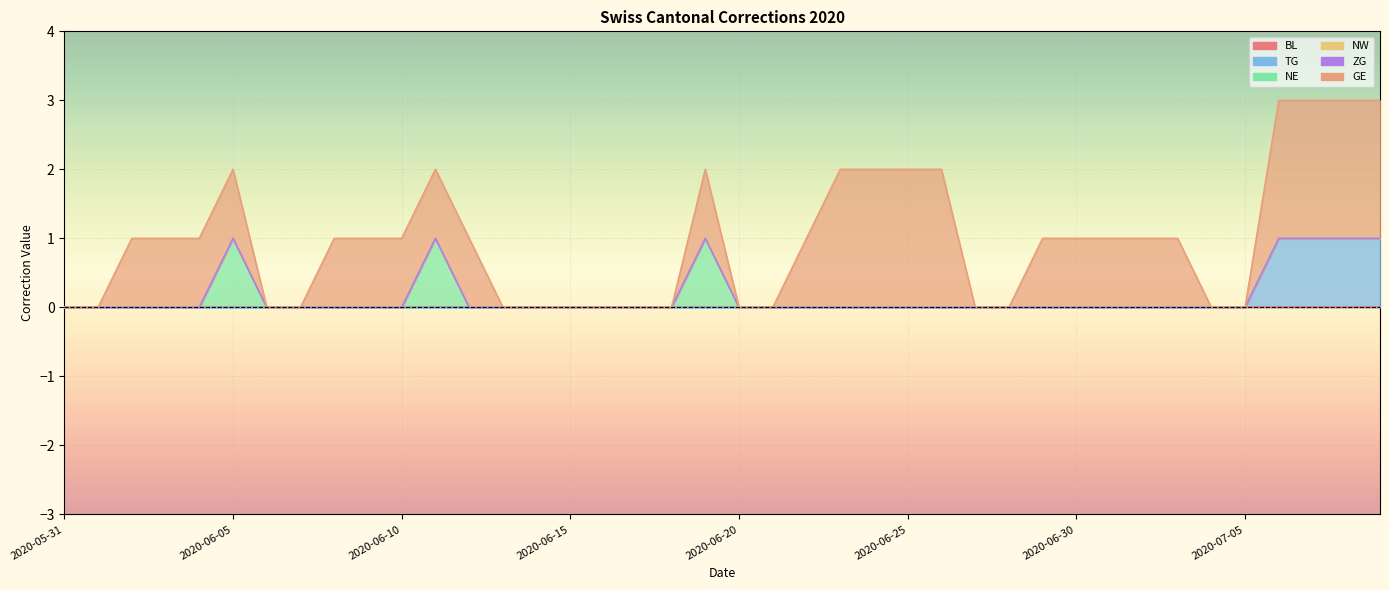

What is the greatest value displayed?

2